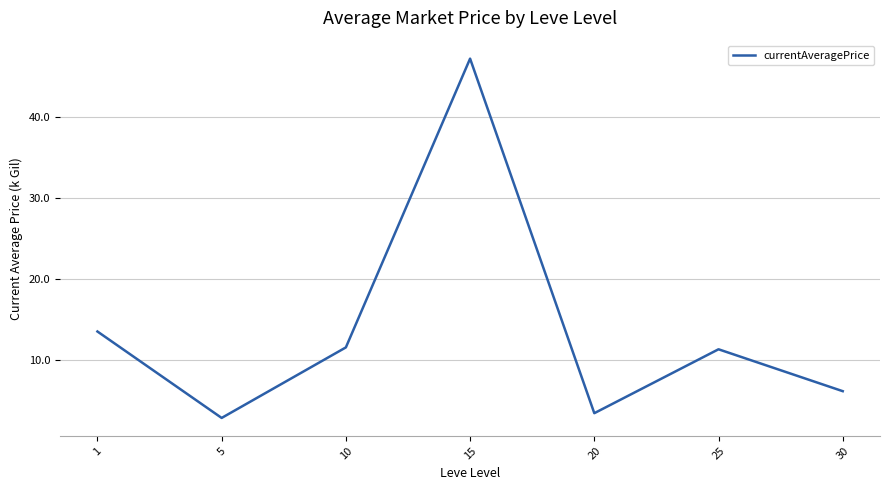

Is it true that the value at 10 is 11.5?

True